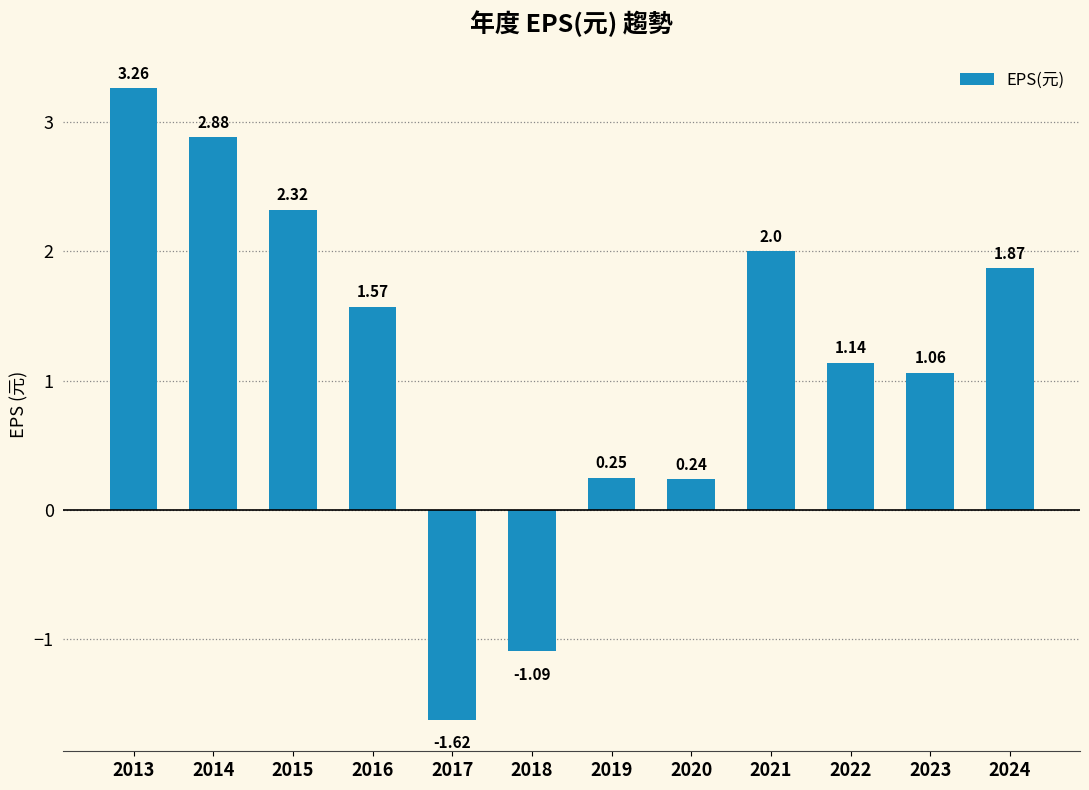

What is the change in value from 2014 to 2019?

-2.6